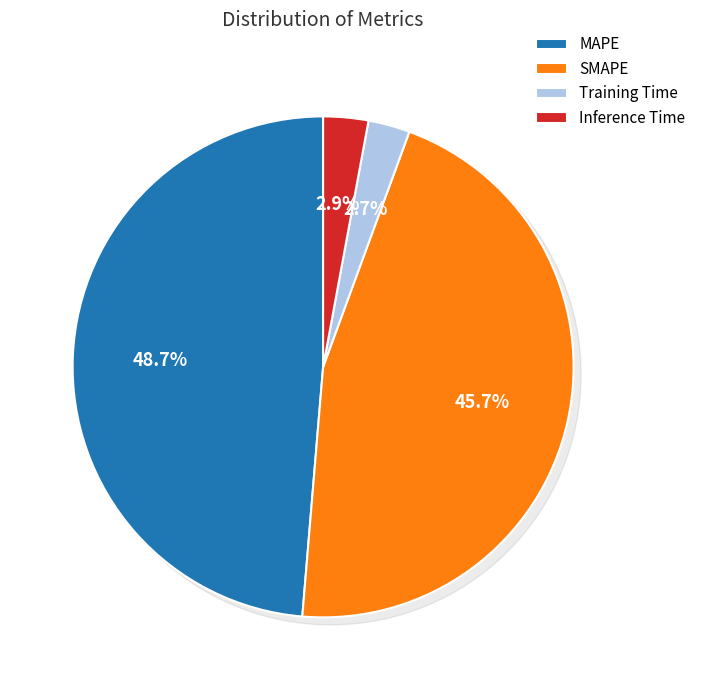

How many segments does this pie chart have?

4